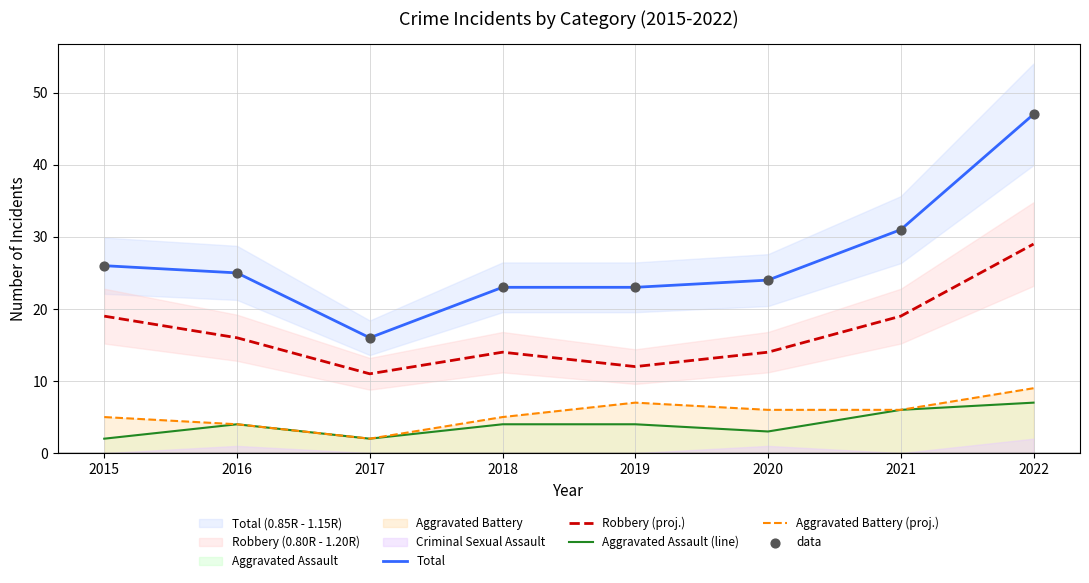

At how many categories does at least one series exceed 45?

1